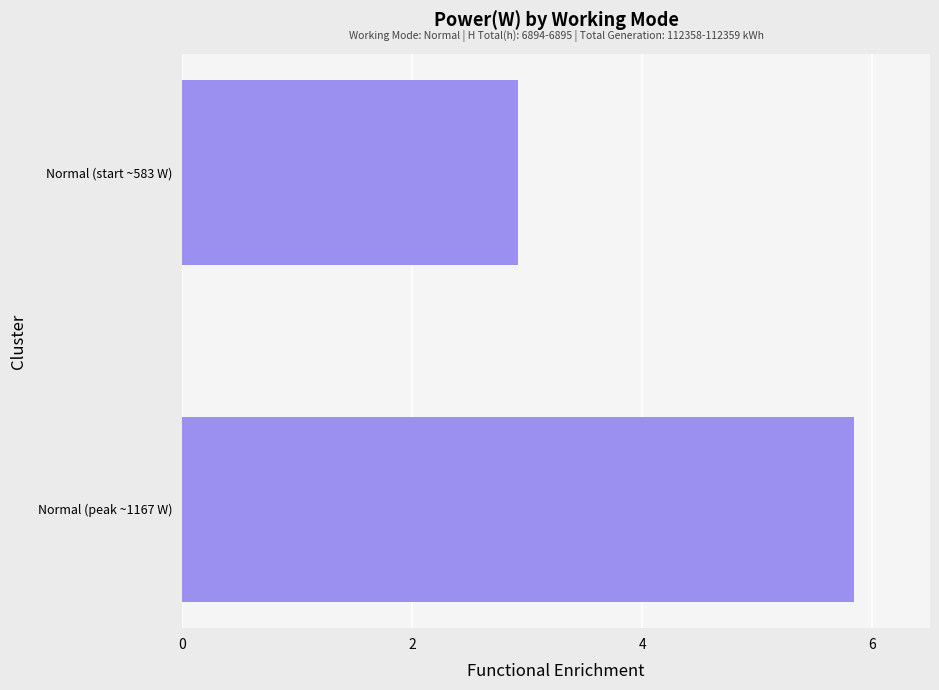

At which label is the value closest to 4?

Normal (start ~583 W)